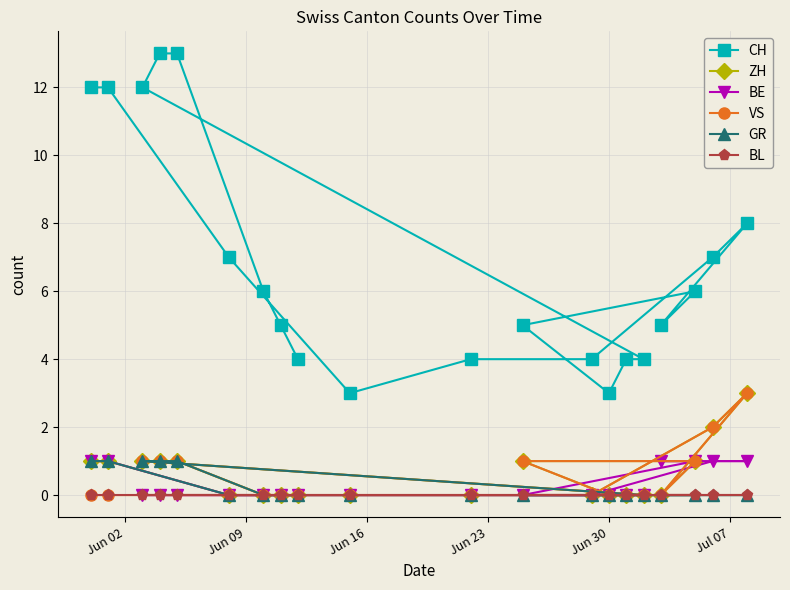

What are all the series names shown in the legend?

CH, ZH, BE, VS, GR, BL